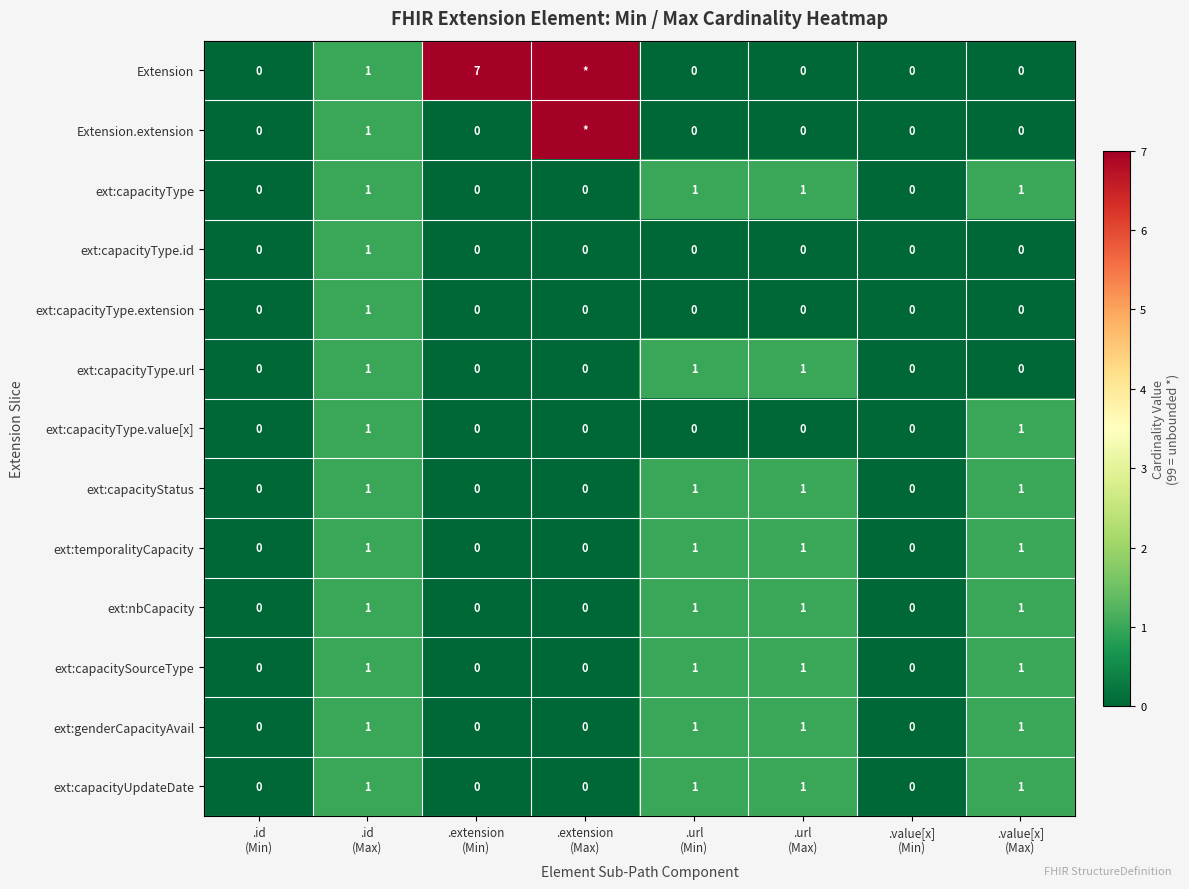

Between .extension
(Max) and .value[x]
(Max), which is larger?

.extension
(Max)